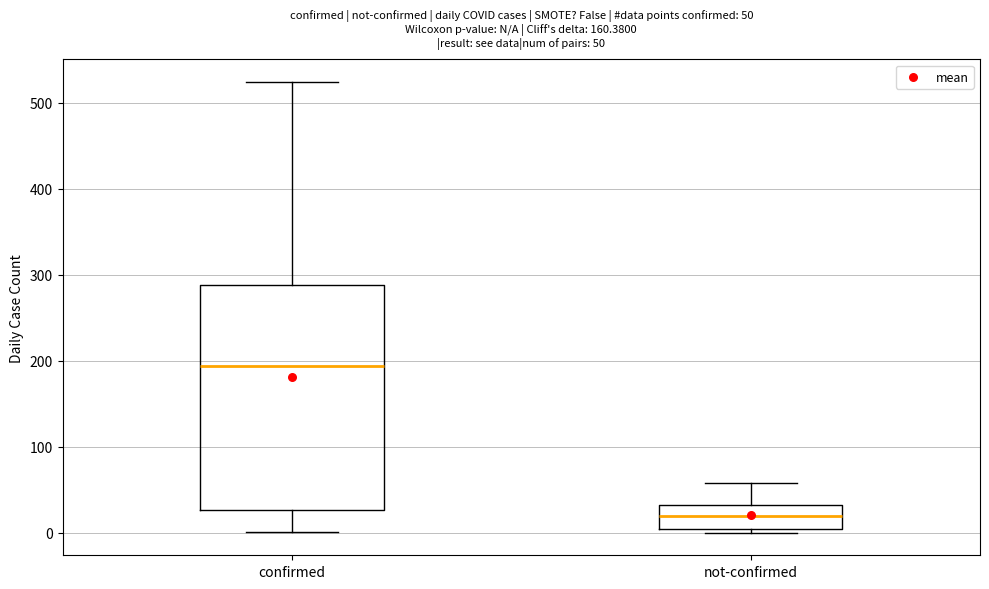

Which box has the lowest median line?

not-confirmed